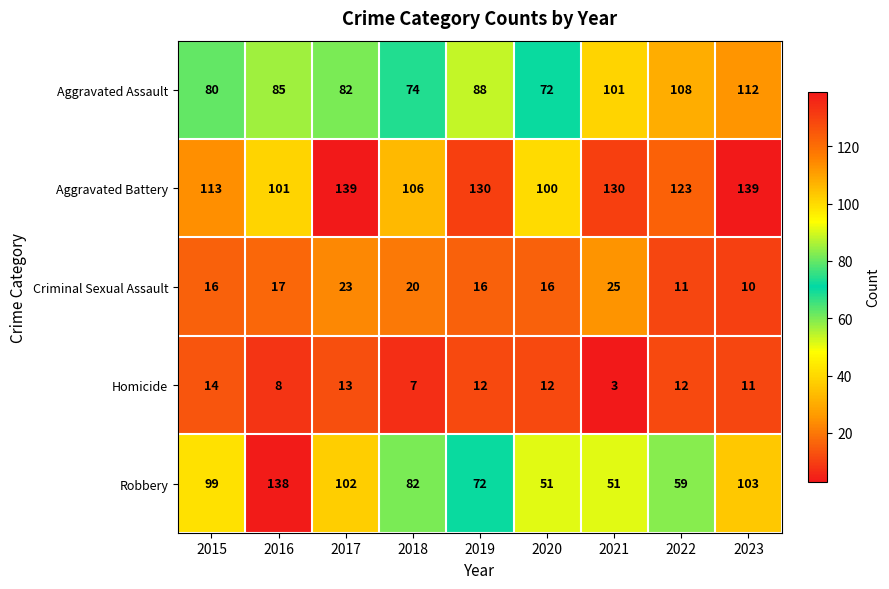

What is the difference between the highest and lowest values at 2019?

118